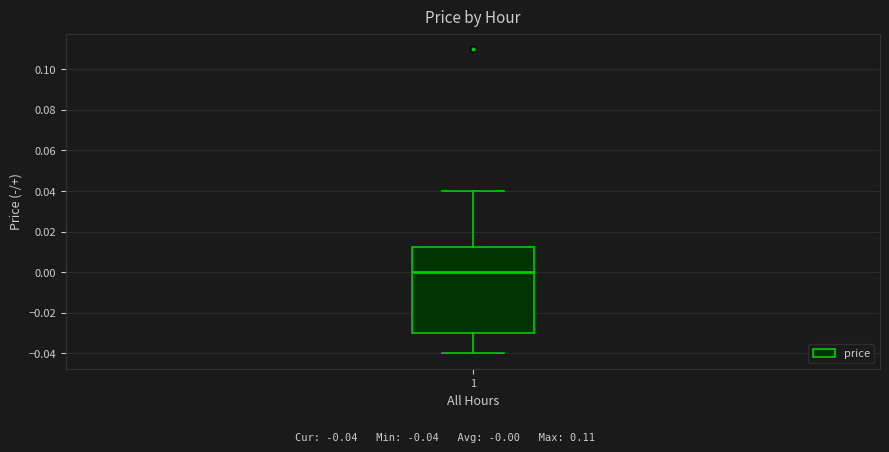

Where does the median line of the box at x = 1 sit on the y-axis? The values are not printed on the chart, so give them approximately, as read against the axis.

0.000